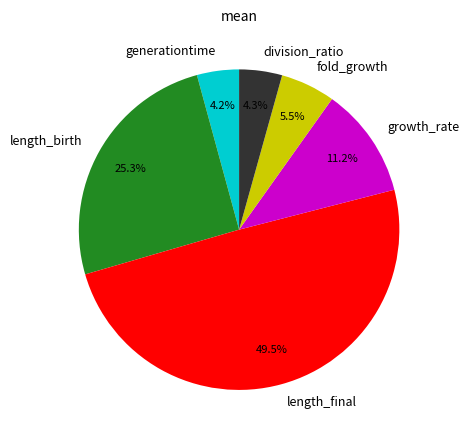

Is it true that length_final is 61% of the pie?

False